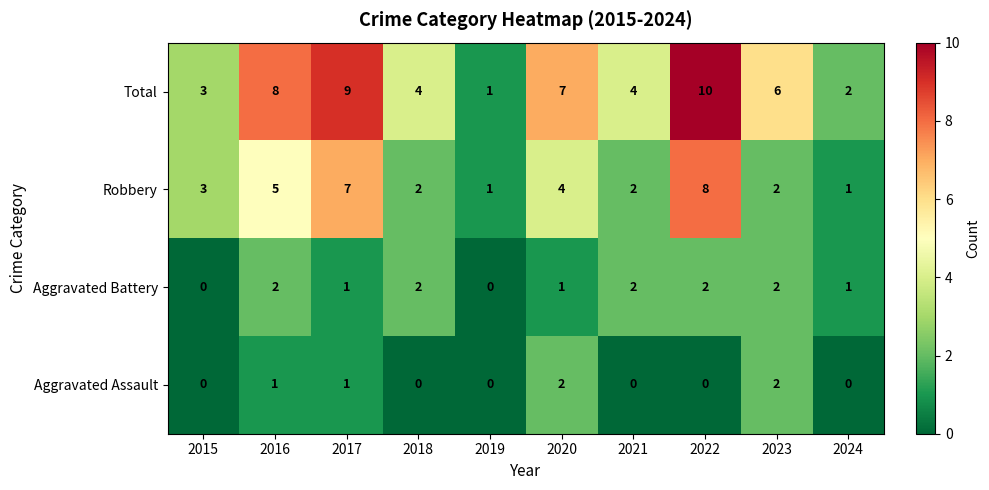

What is the greatest value displayed?

10